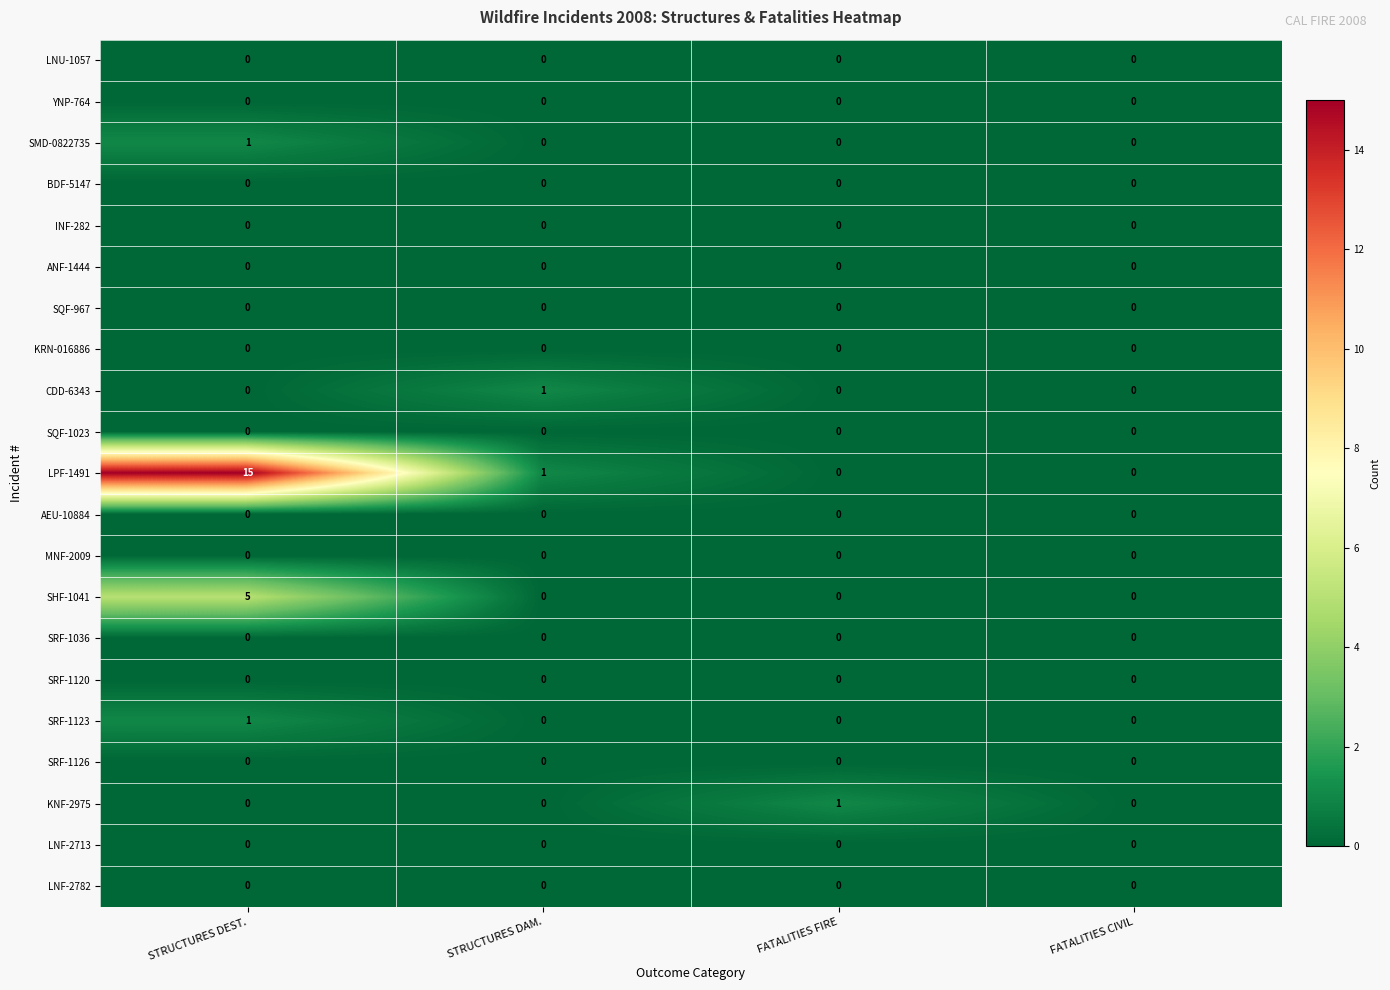

Count the KNF-2975 values in the range 0 to 1.

4